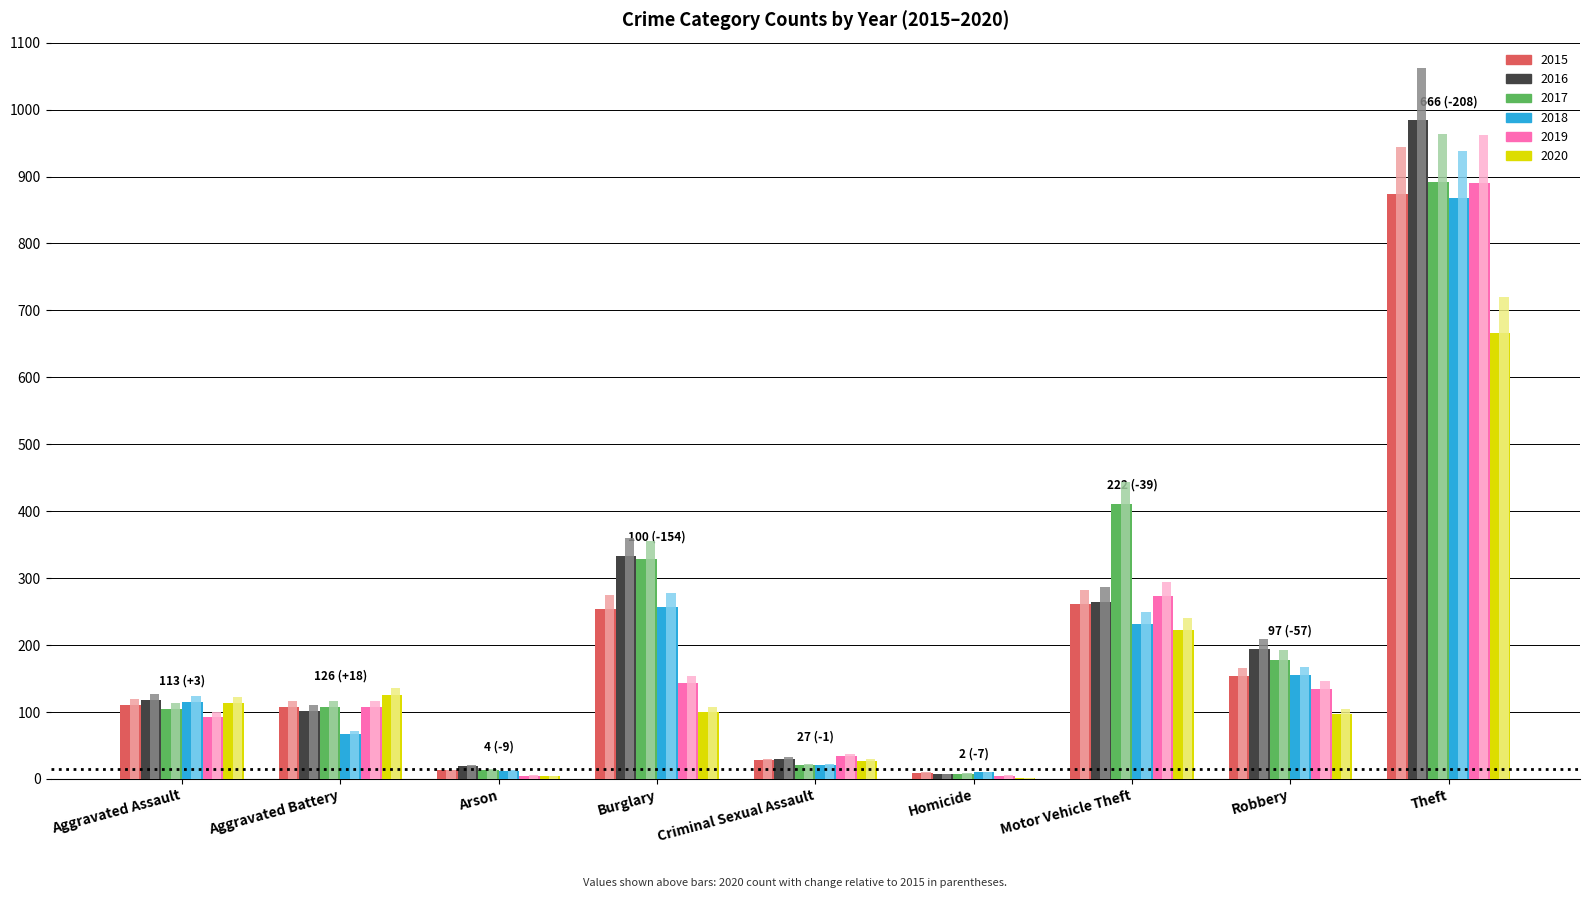

Rank the categories by 2015 value from highest to lowest.

Theft, Motor Vehicle Theft, Burglary, Robbery, Aggravated Assault, Aggravated Battery, Criminal Sexual Assault, Arson, Homicide